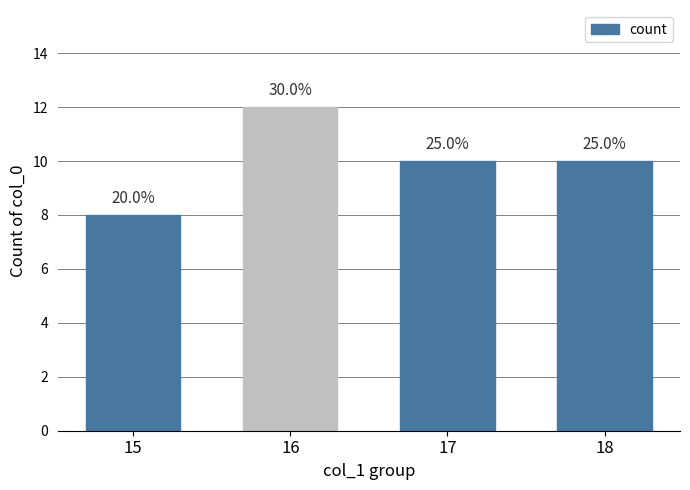

Between 16 and 17, which is larger?

16